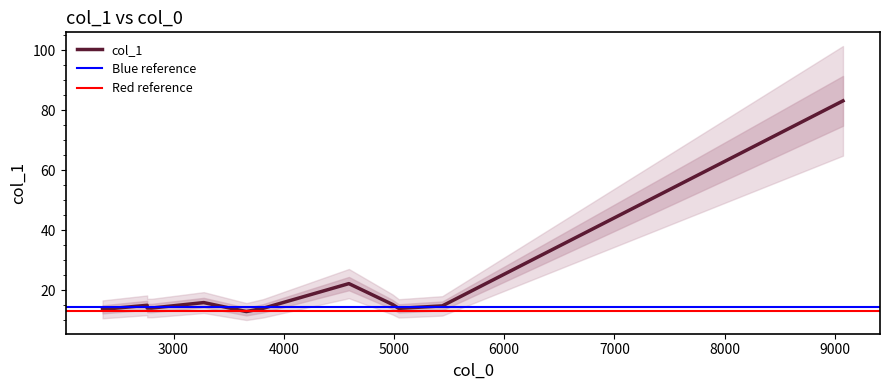

How many data points are less than 14?

4